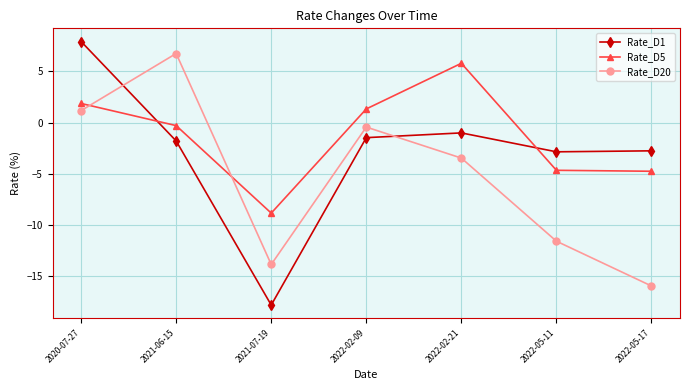

What is the average value of the Rate_D20 series?

-5.3